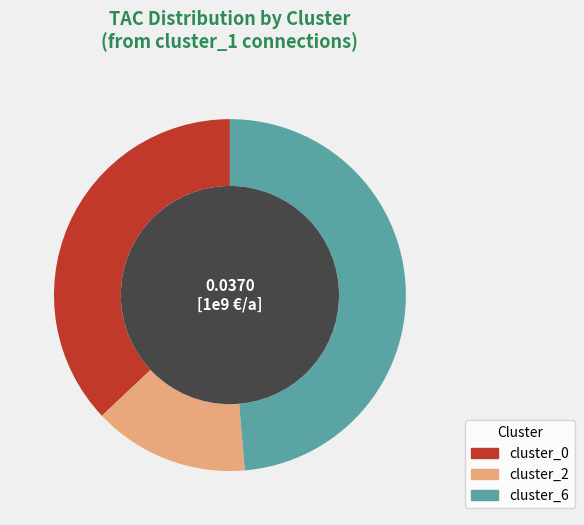

Combined, do cluster_2 and cluster_6 account for over 50%?

Yes